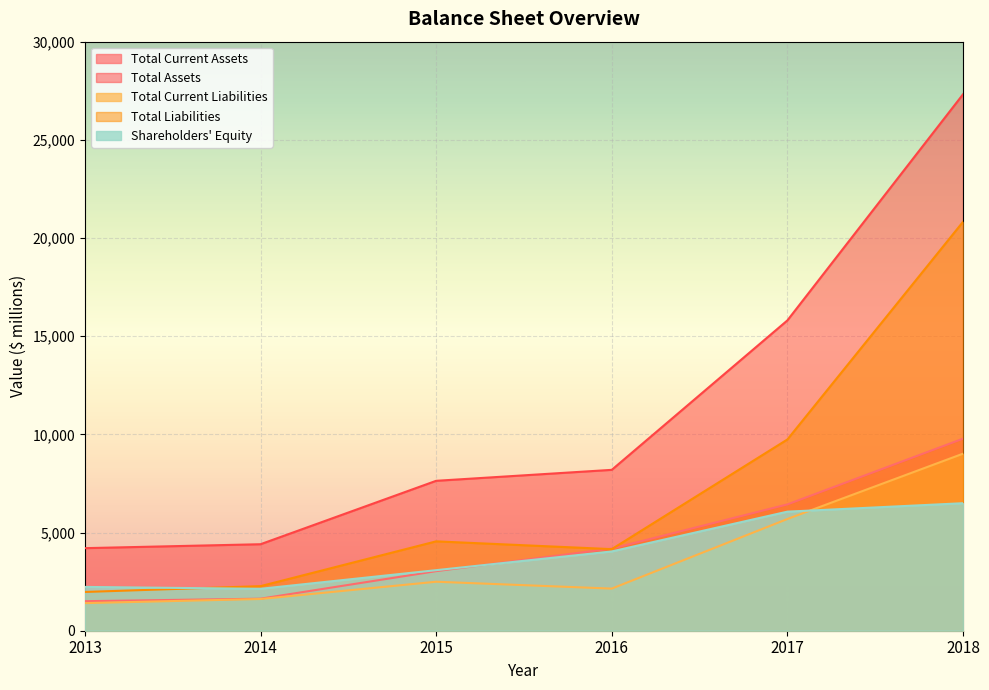

What is the value of the Total Assets point at the 1st from the left?

4205